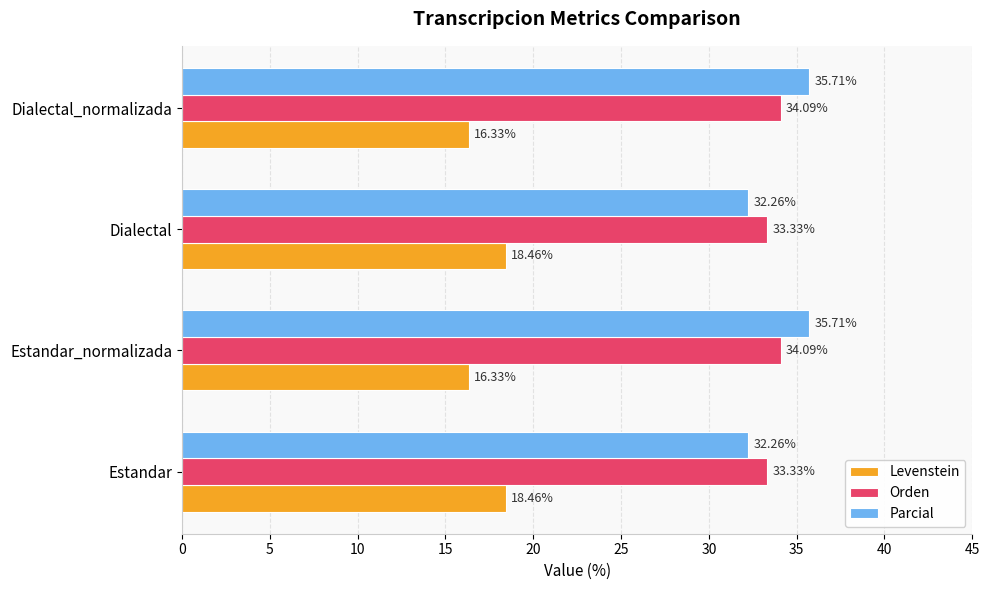

Which series has the widest spread of values?

Parcial